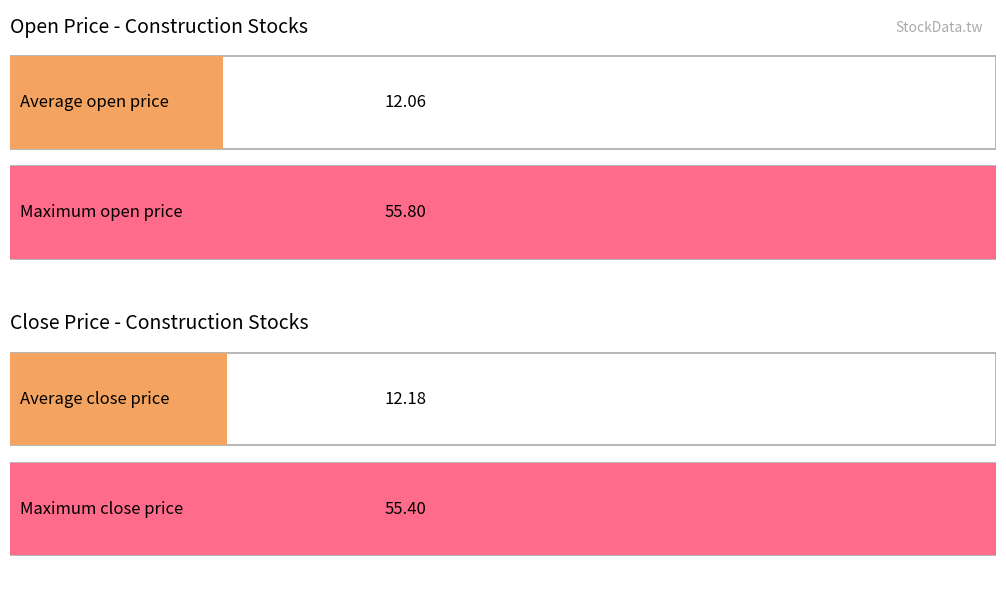

How many distinct data groups are displayed?

4